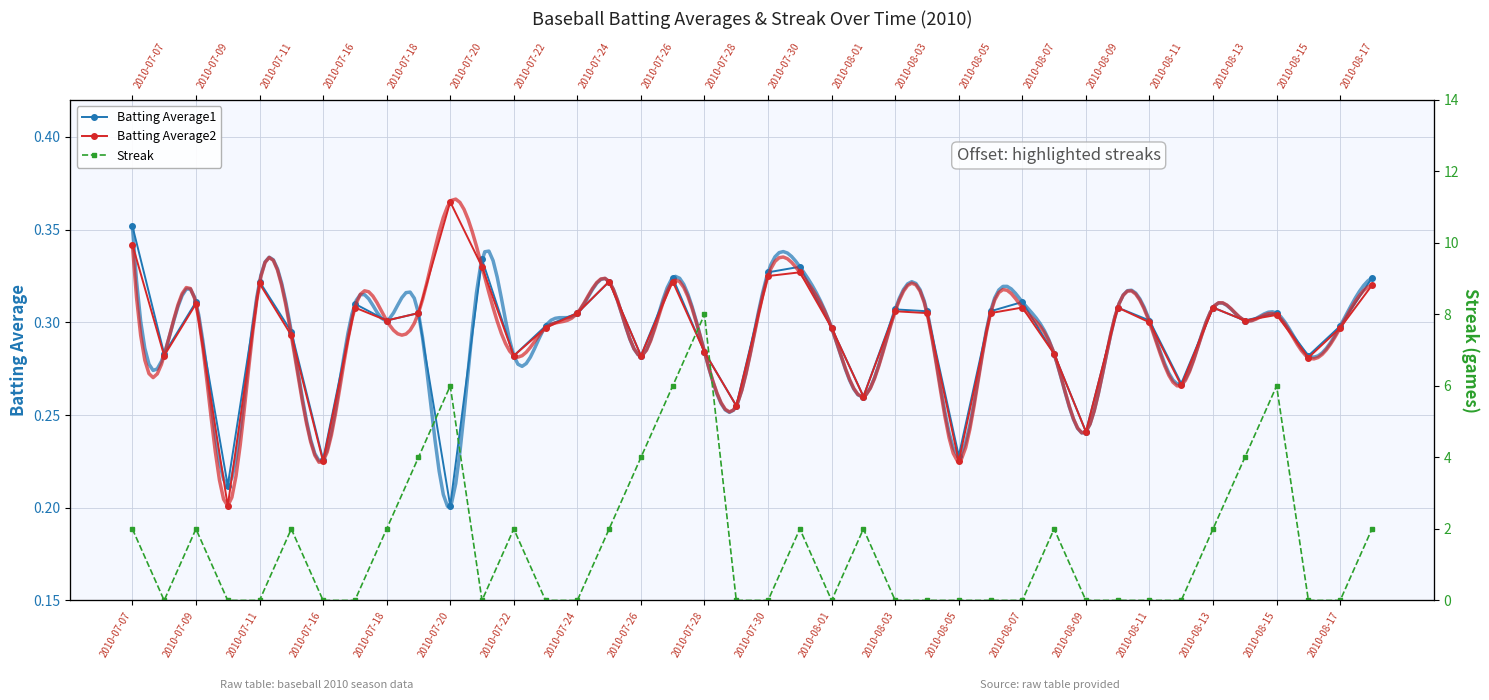

Count the Batting Average1 values in the range 0 to 1.

40